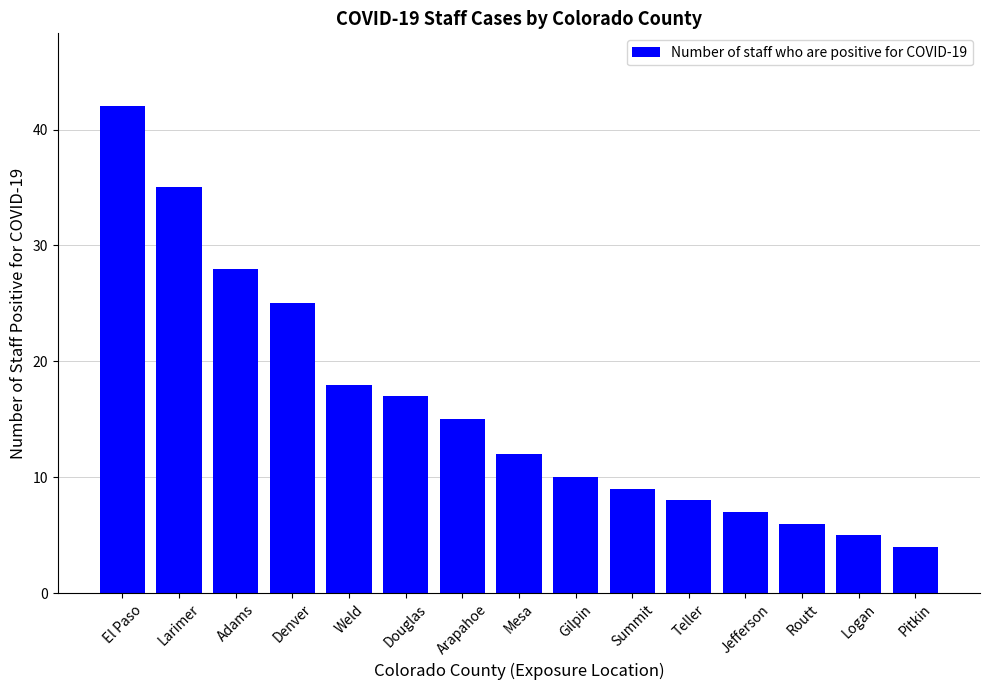

Which category has the lowest value across all series?

Pitkin